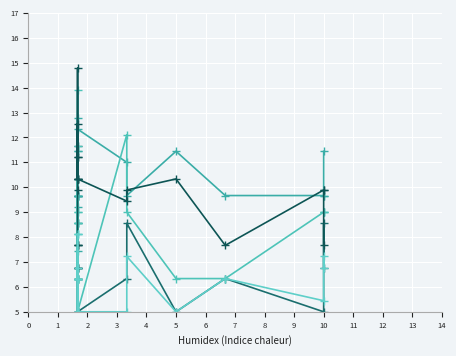

What is the difference between the second highest and second lowest values in the VVMD5A1 series?

3.1